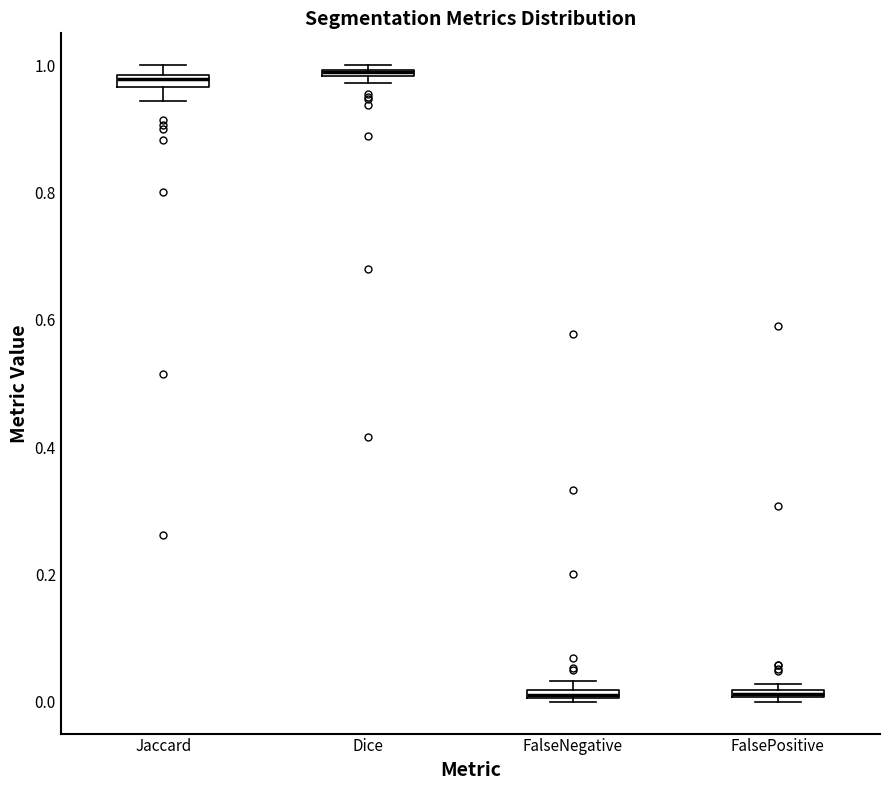

Where is the upper edge of the box for FalsePositive on the y-axis? The values are not printed on the chart, so give them approximately, as read against the axis.

0.02